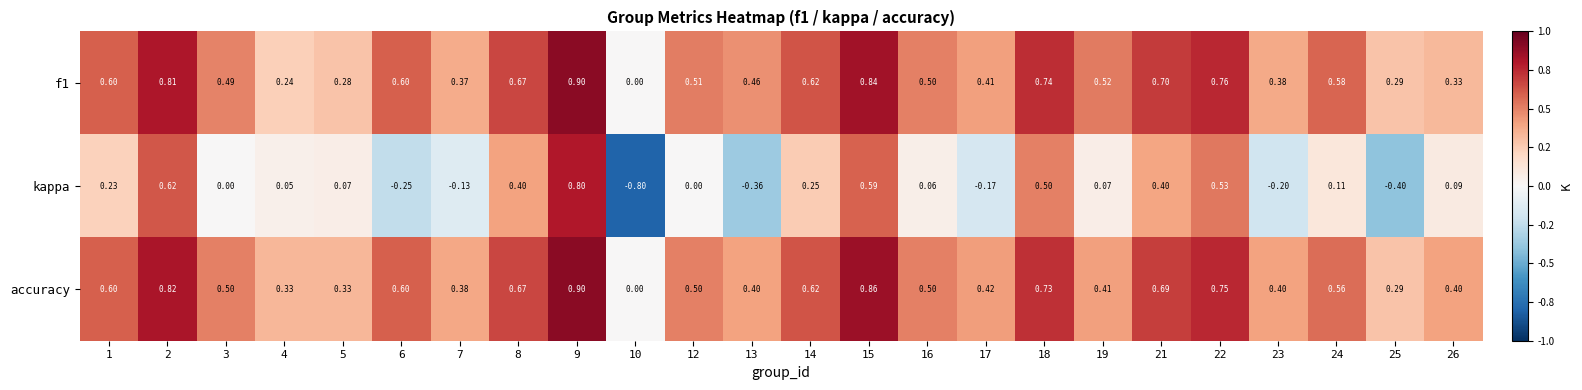

Which series has the widest spread of values?

kappa